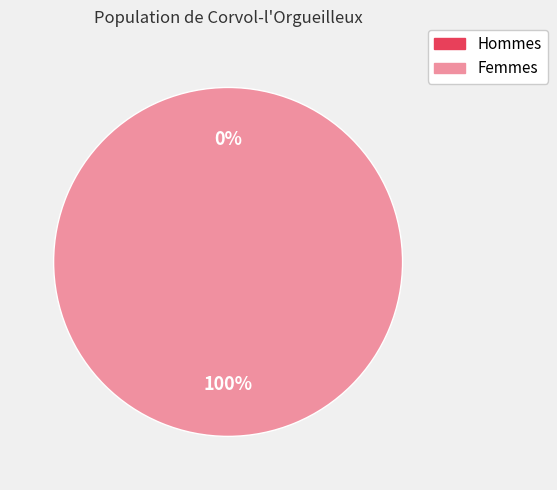

To the nearest percent, what portion does 1516796711 represent?

100%